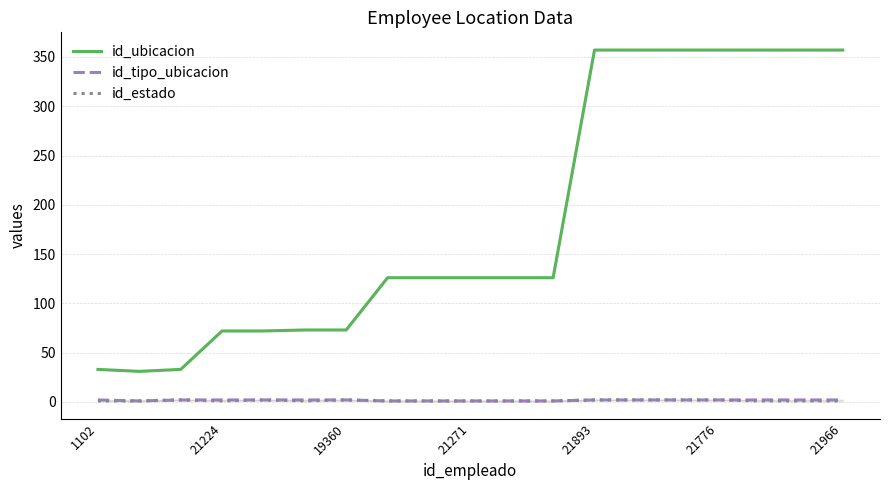

True or false: id_ubicacion and id_estado cross at least once.

False